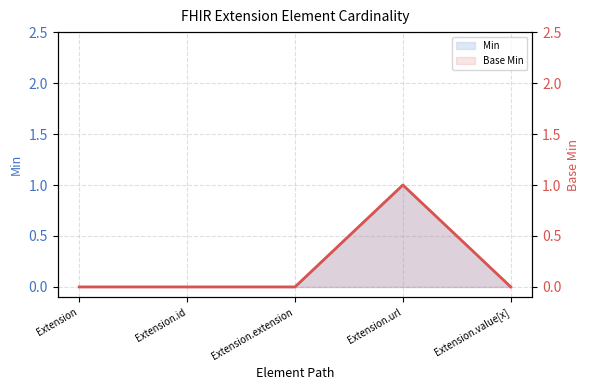

What is the sum of all values?

1